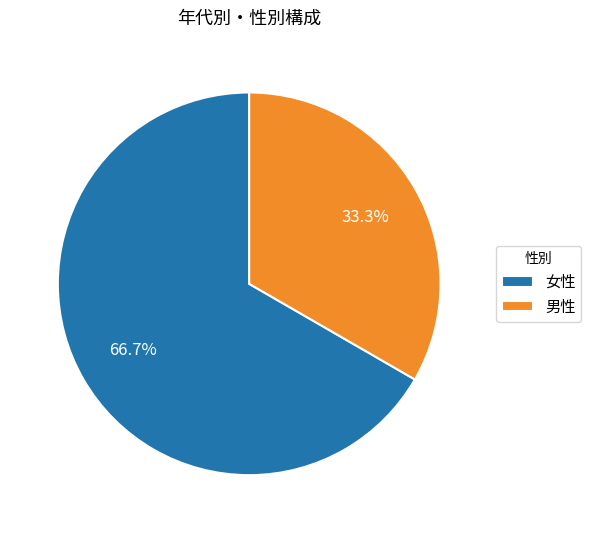

Which category has the biggest portion of the pie?

女性